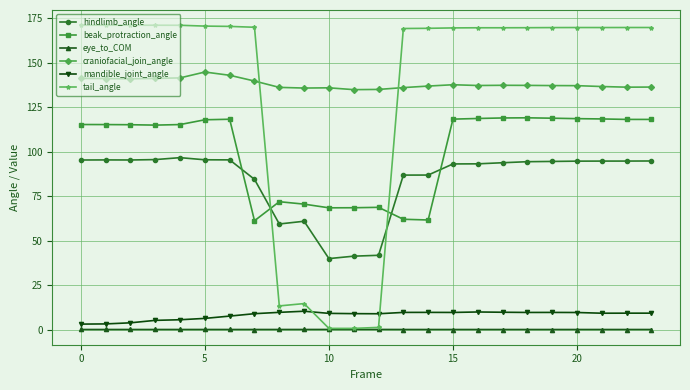

True or false: mandible_joint_angle and eye_to_COM cross at least once.

False